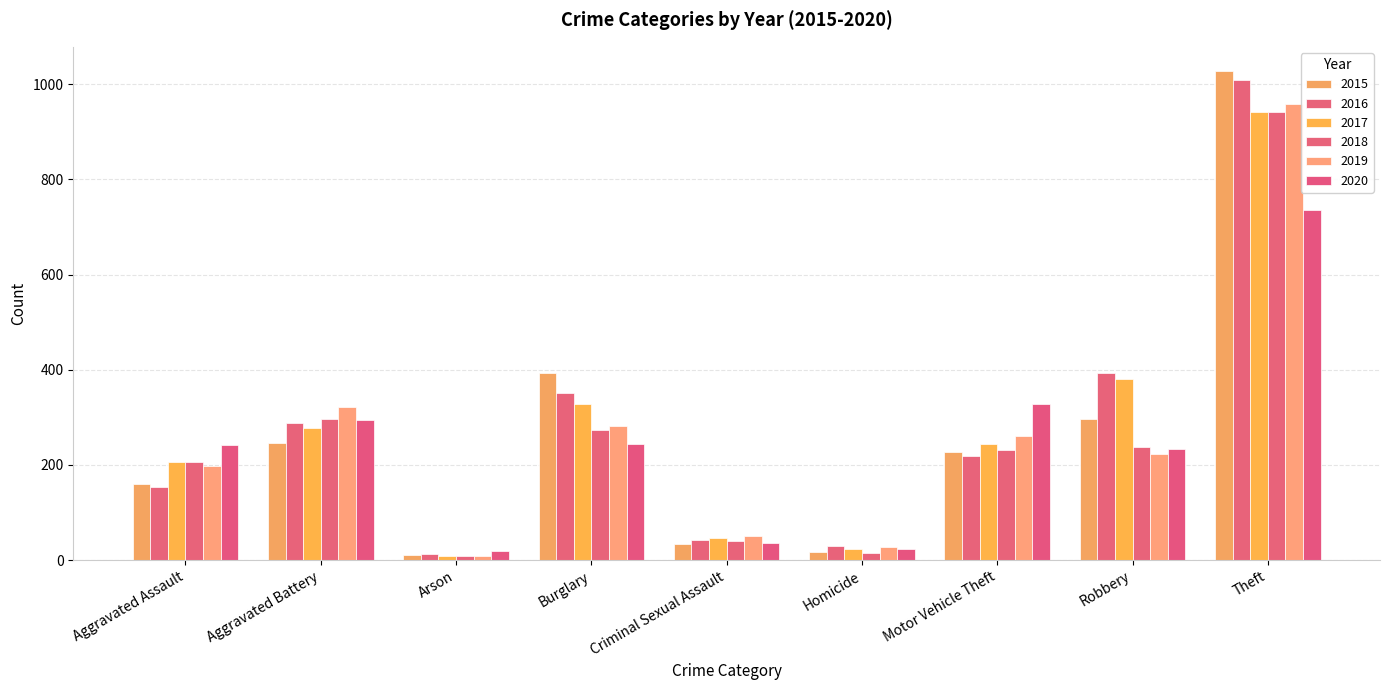

How many bars are there in each group?

6